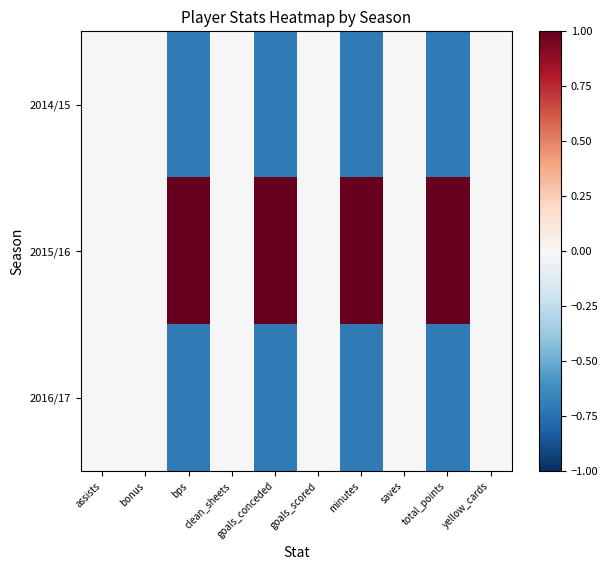

At how many categories does at least one series exceed 0?

4